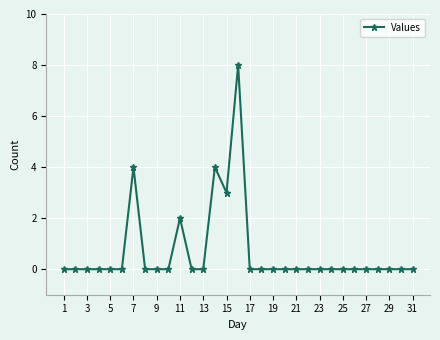

What is the difference between the second highest and second lowest values?

4